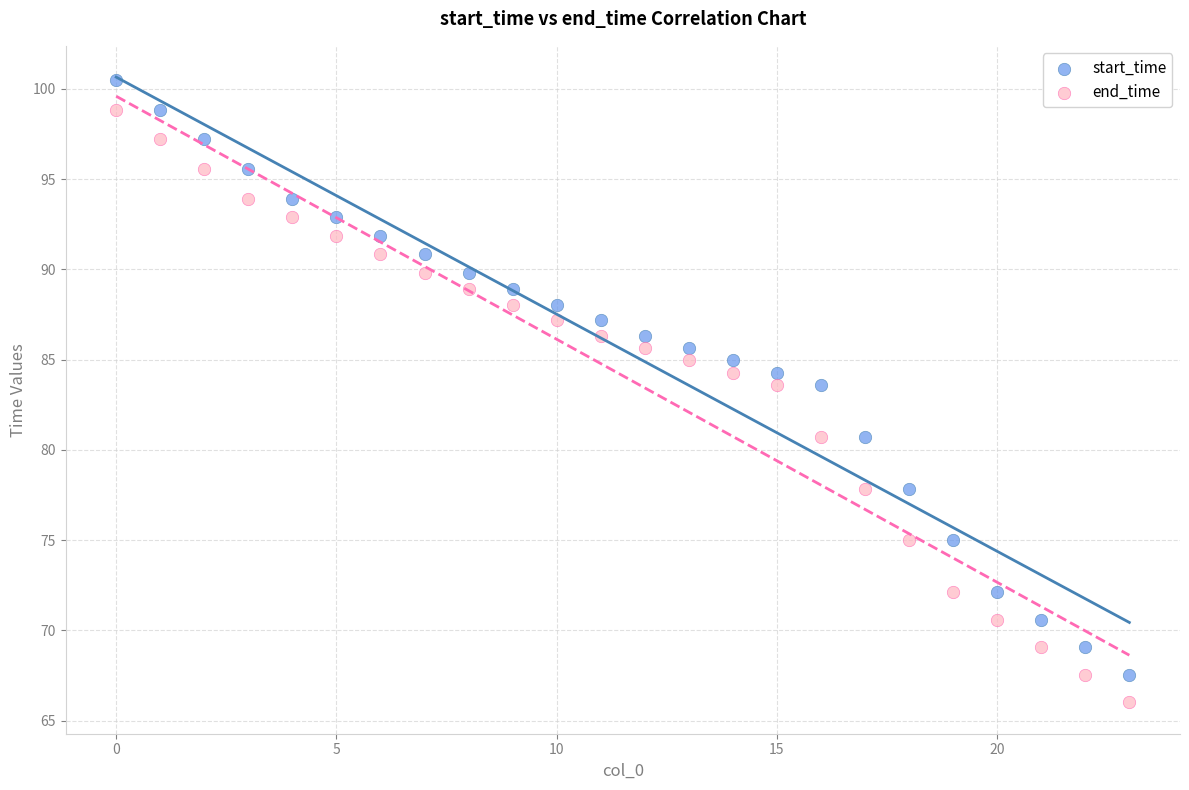

Which series has the widest spread of Y values?

start_time